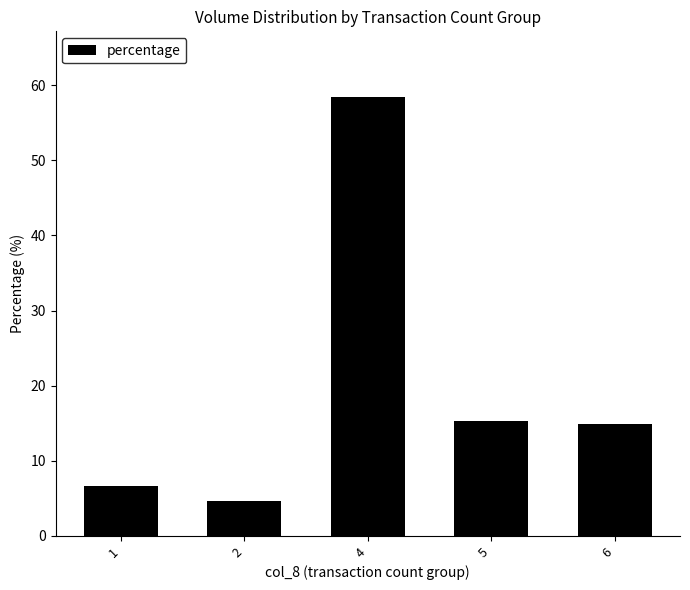

What is the value of the 4th bar from the left?

15.3